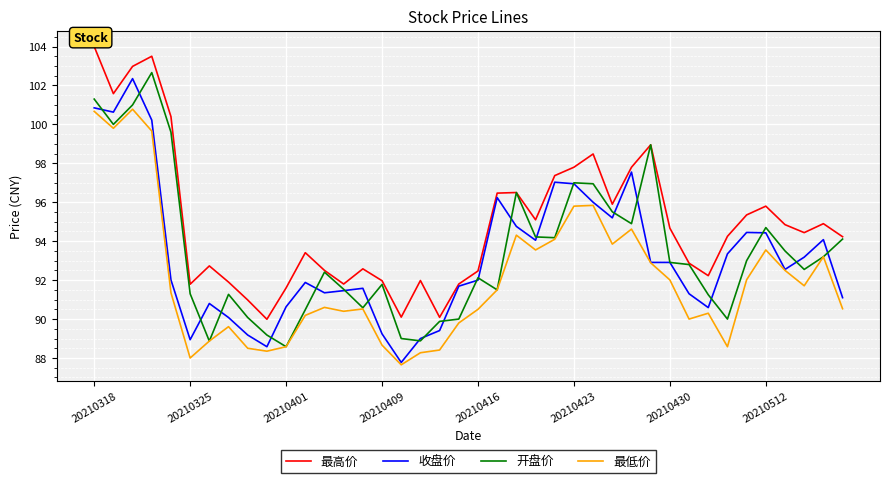

True or false: 最低价 and 最高价 cross at least once.

False